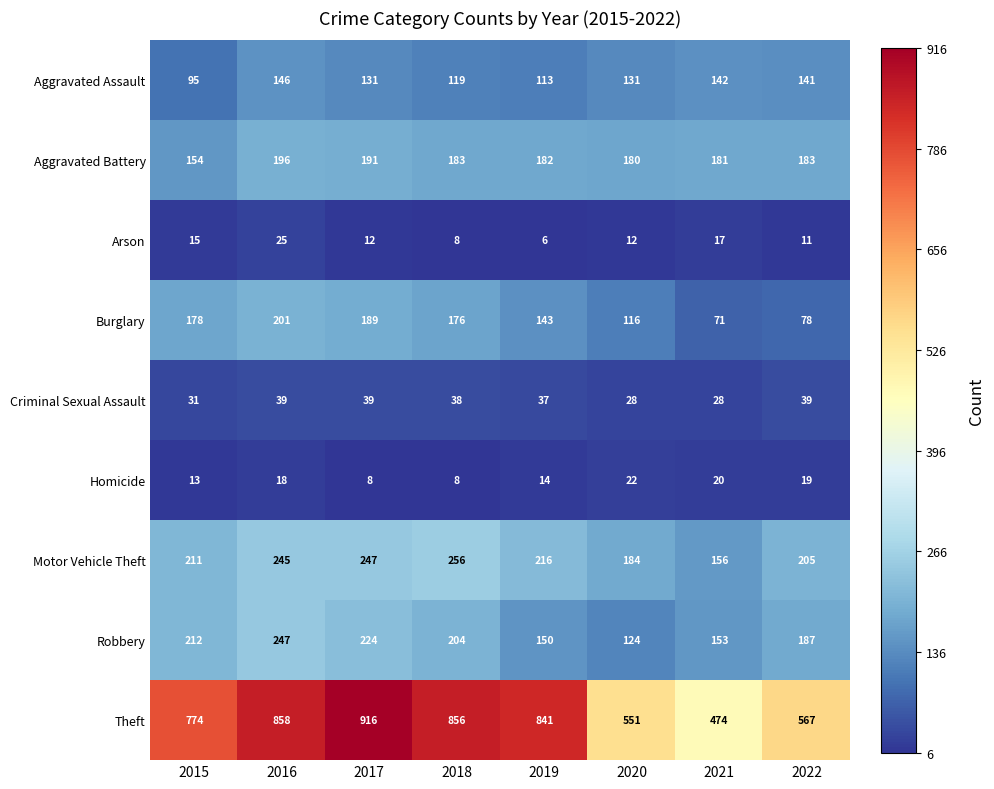

Where is Aggravated Battery nearest to the value 175?

2020